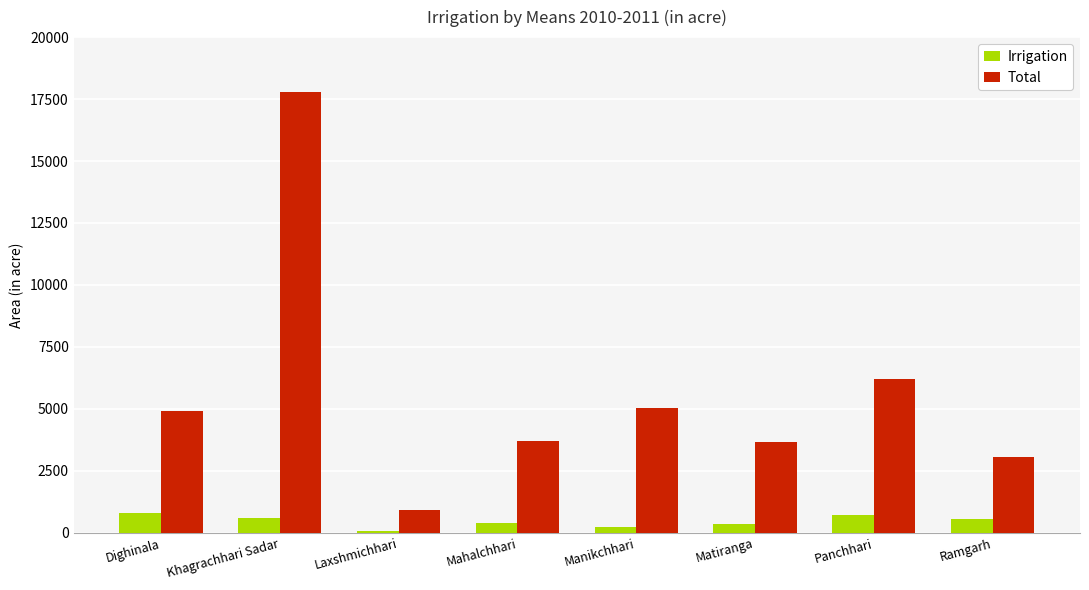

Rank the series at Dighinala from lowest to highest value.

Irrigation, Total